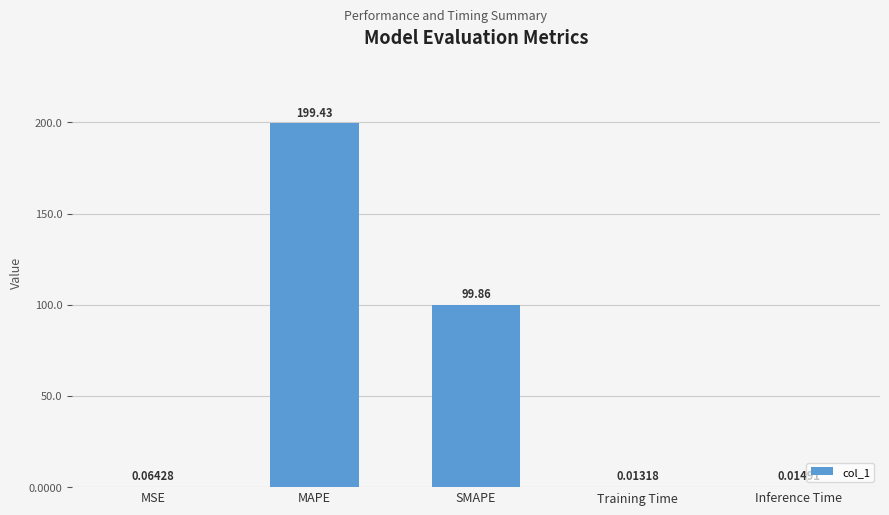

What is the sum of the values at MAPE and Training Time?

199.4